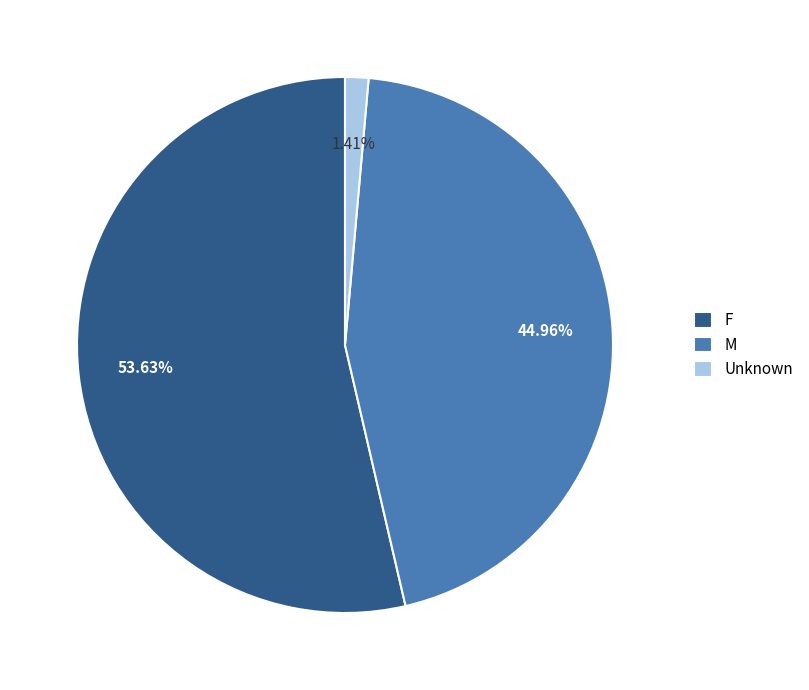

What percentage is the F slice, to the nearest percent?

54%